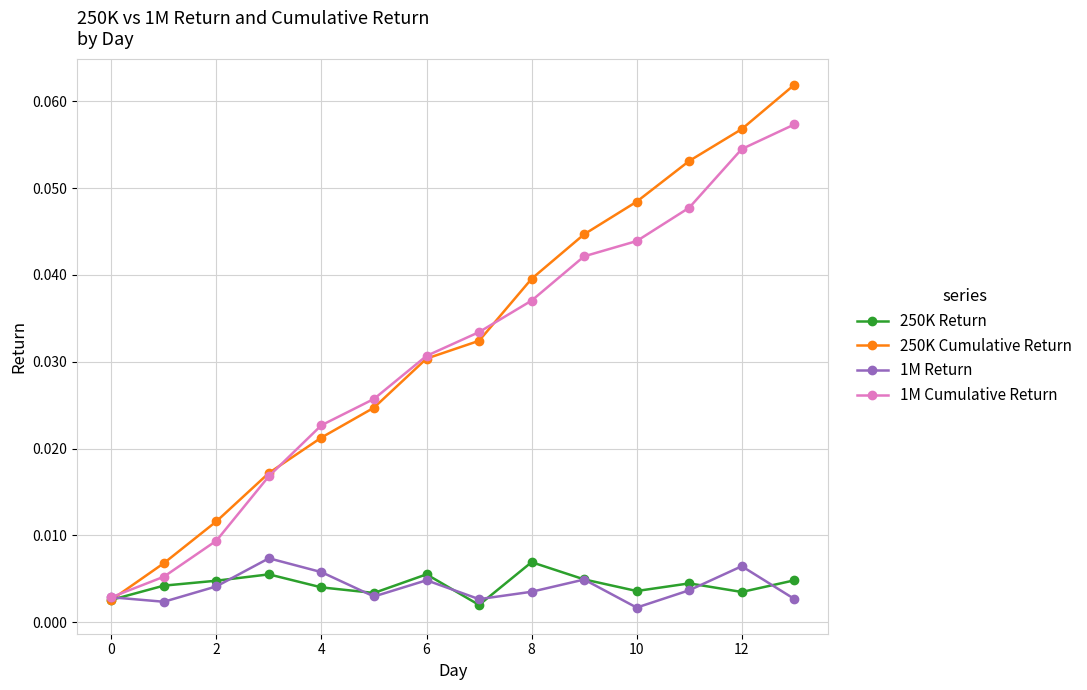

What are all the series names shown in the legend?

250K Return, 250K Cumulative Return, 1M Return, 1M Cumulative Return